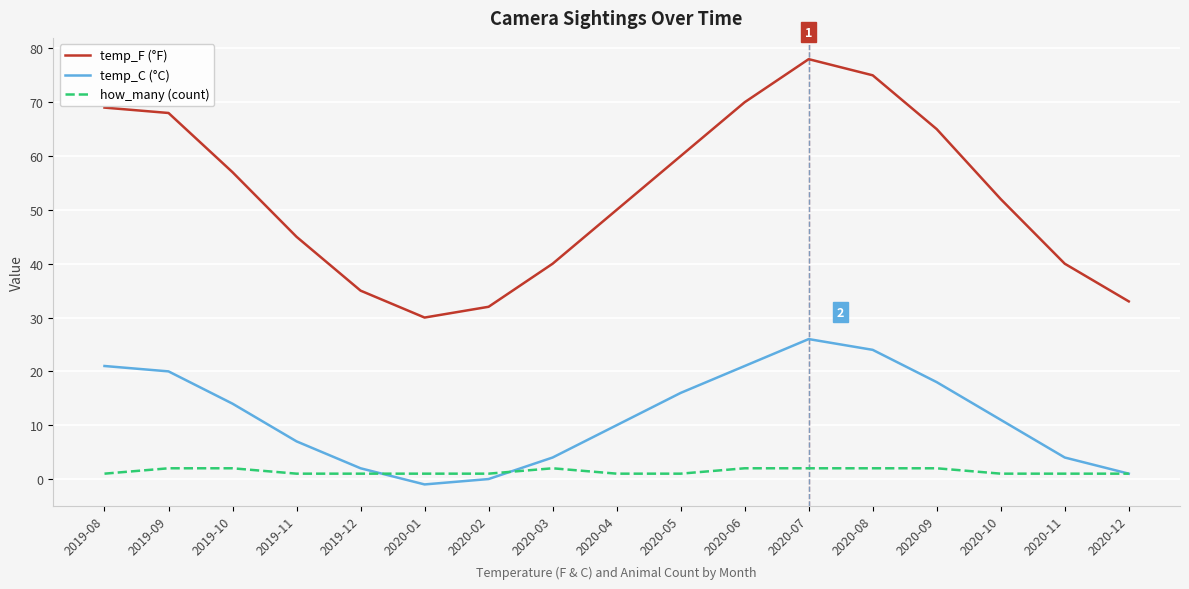

Which series changed the most between 2019-11 and 2020-10?

temp_F (°F)